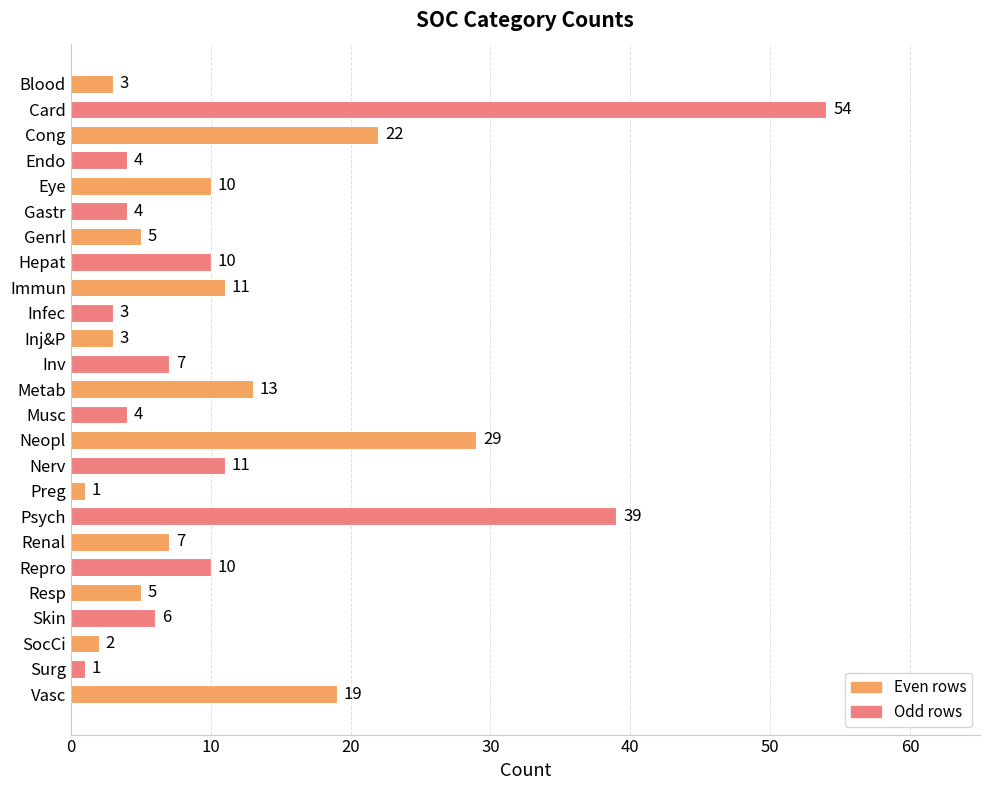

How many values are below 7?

12